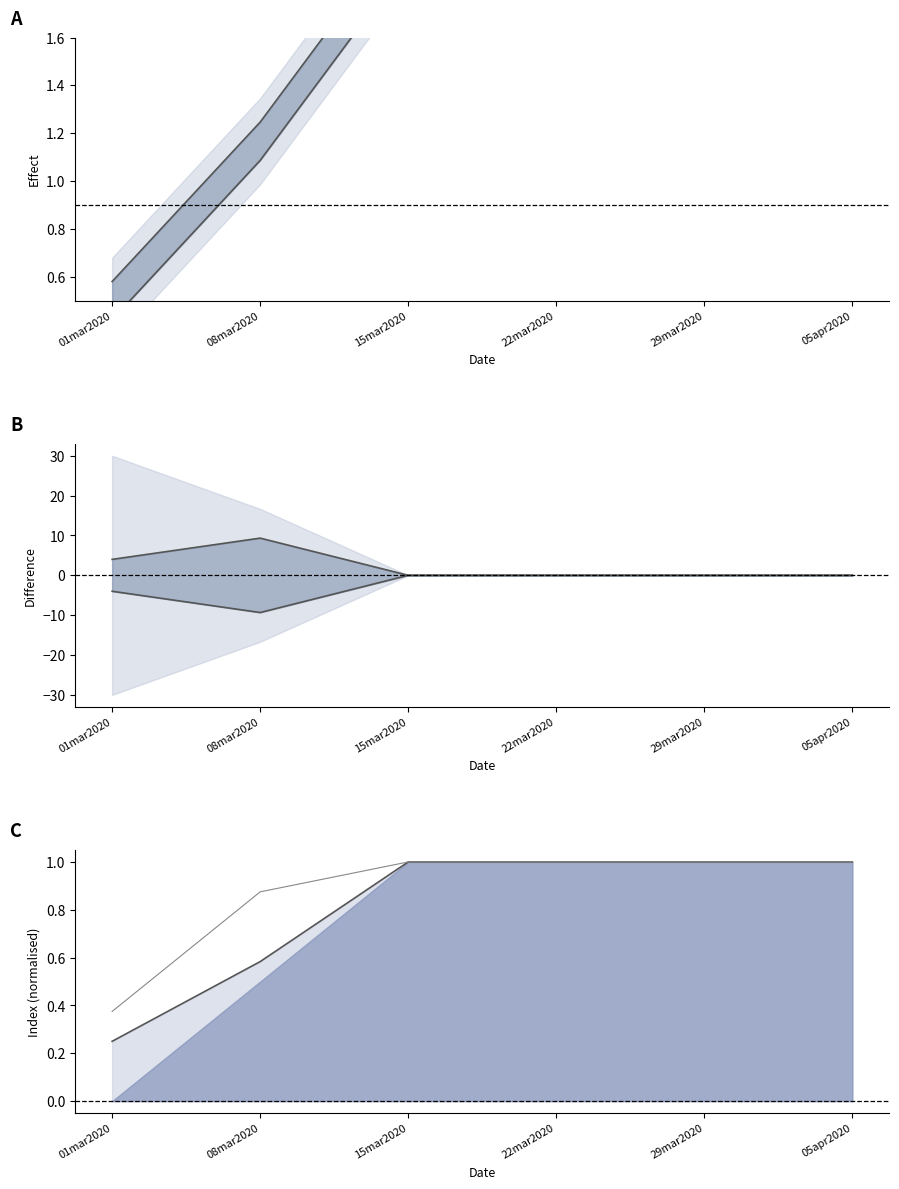

Which has a higher value, 15mar2020 or 08mar2020?

15mar2020